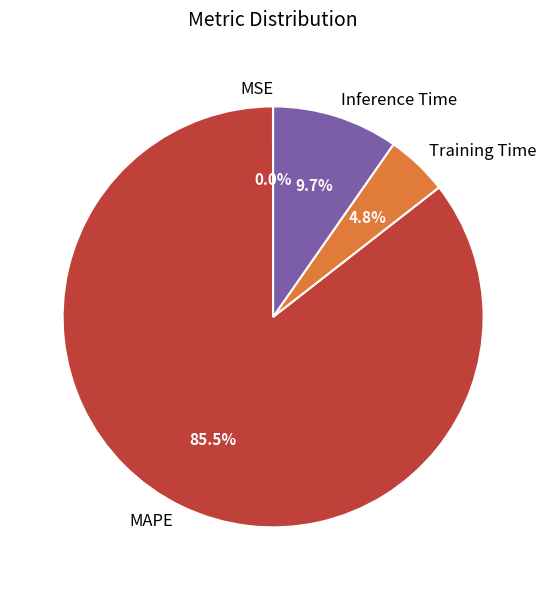

Which slice is the largest?

MAPE